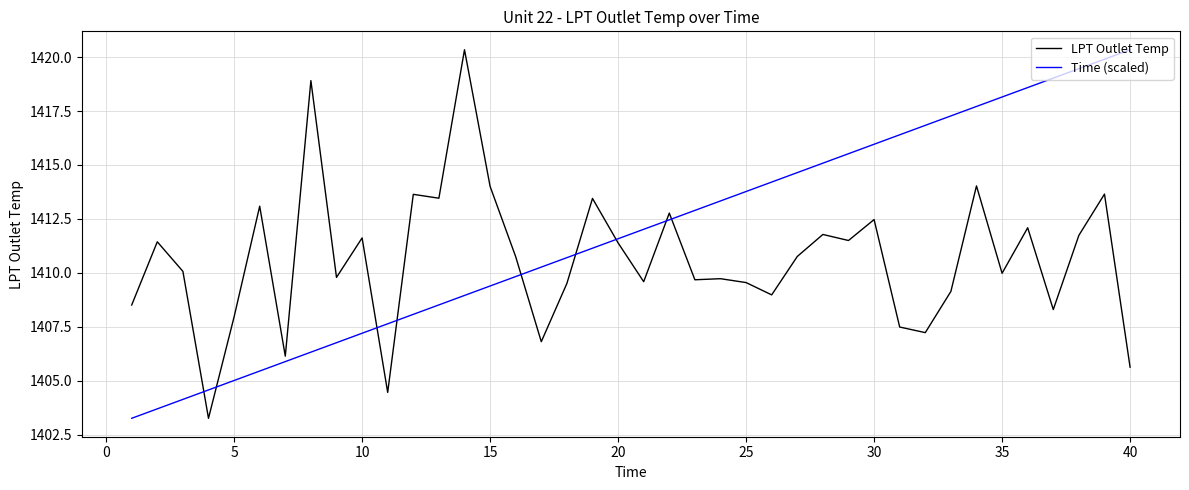

After their last crossing, which series has the higher values: LPT Outlet Temp or Time (scaled)?

Time (scaled)